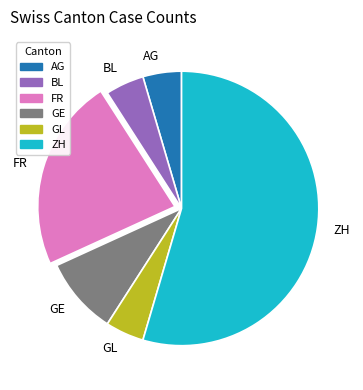

The AG slice represents 5% of the pie. True or false?

True